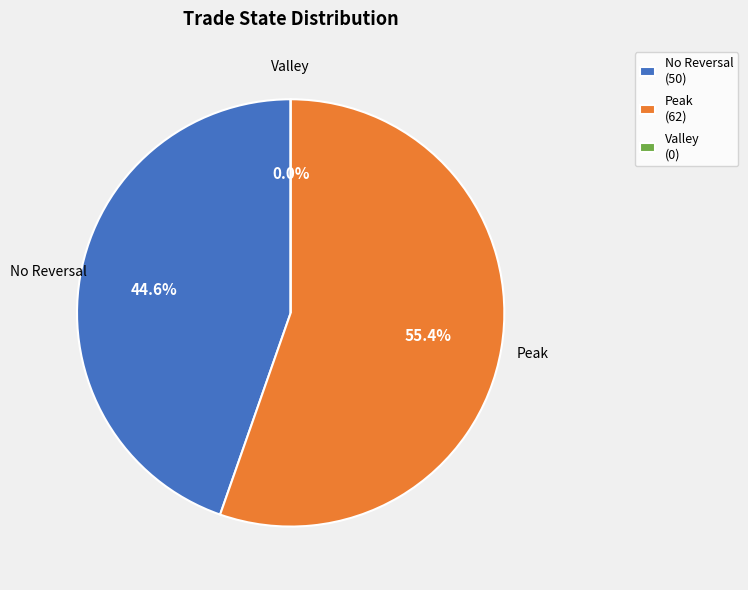

How many segments does this pie chart have?

3